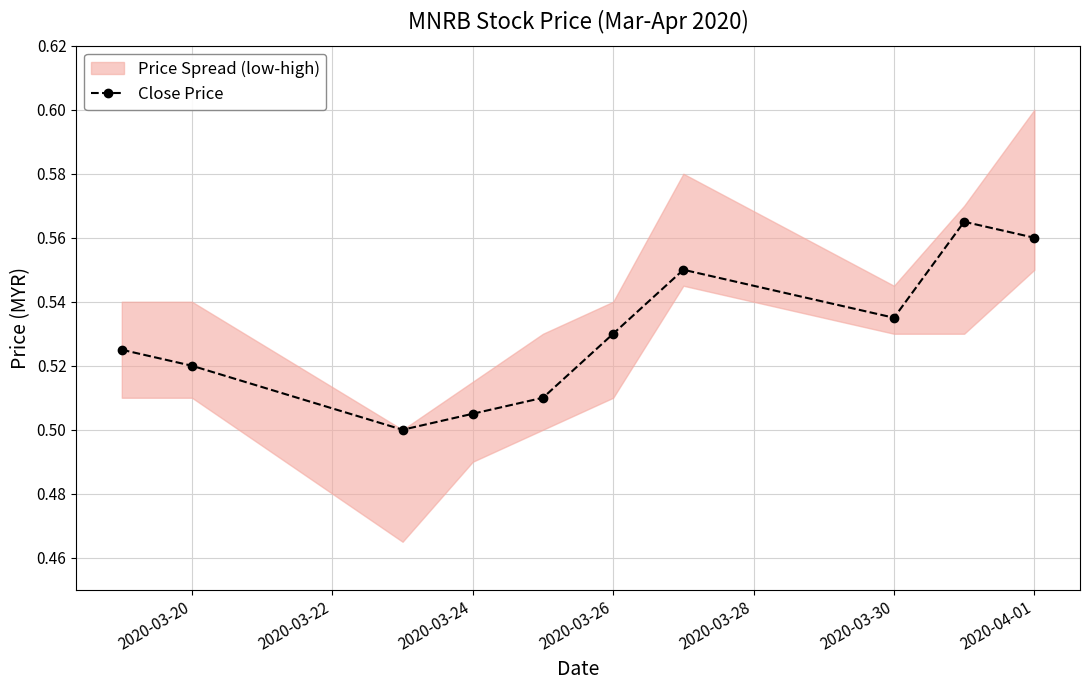

Is it true that Close Price equals 0.2 at 2020-03-20?

False